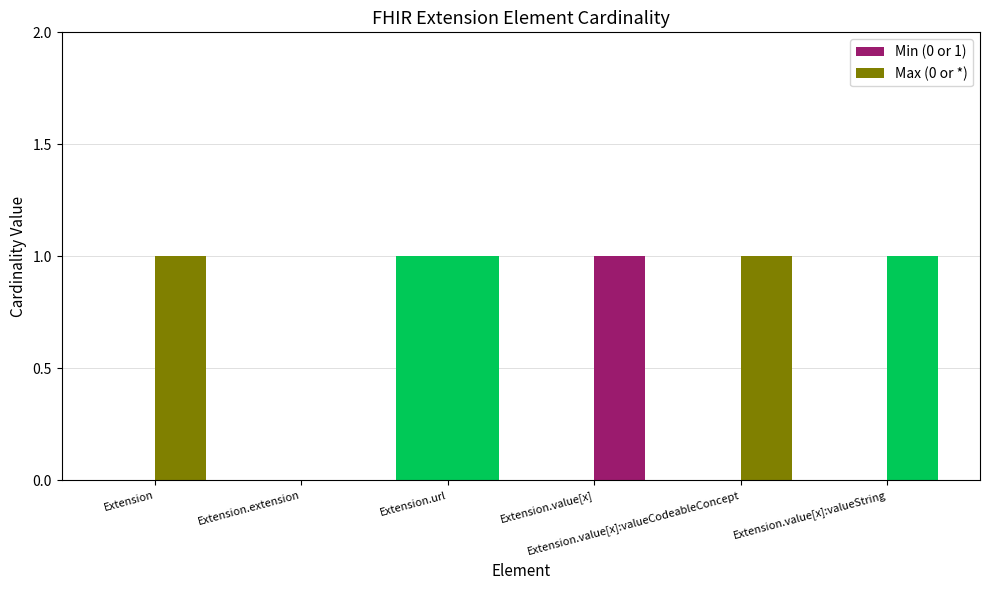

The value of Min (0 or 1) at Extension.url is 1. True or false?

False